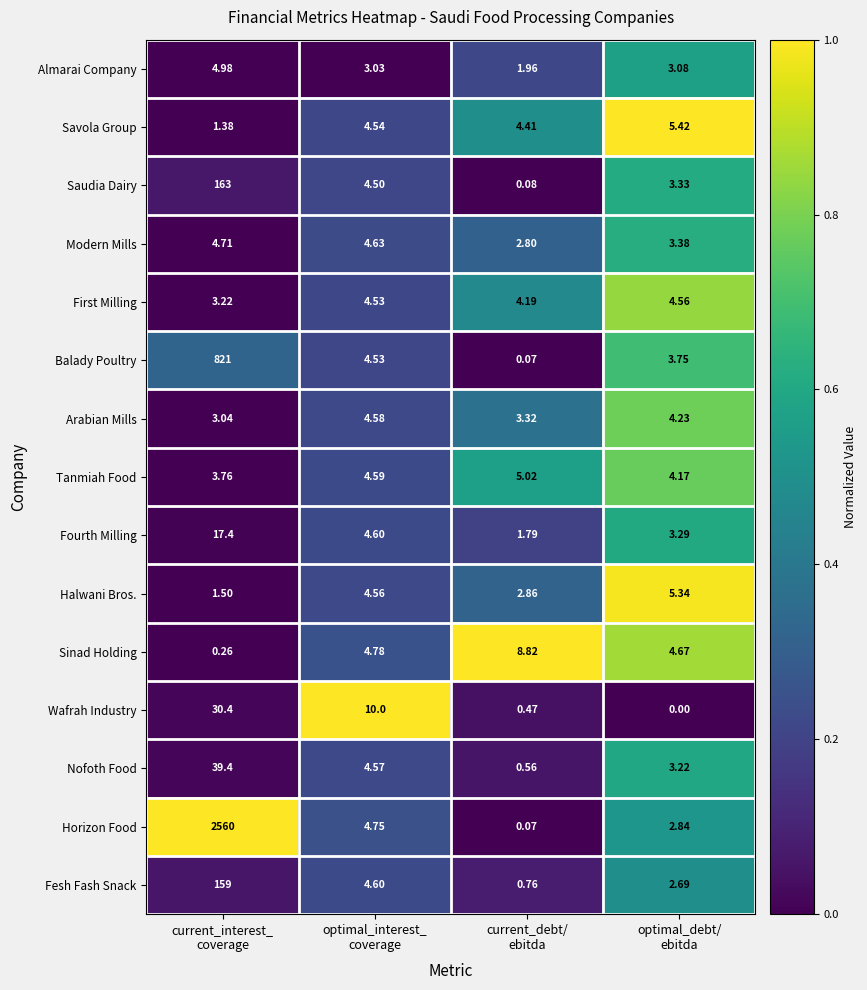

Which series has the largest total across all categories?

Horizon Food